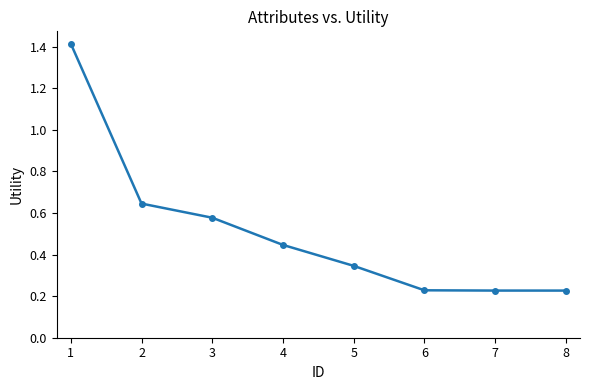

Read the value at 1.

1.4